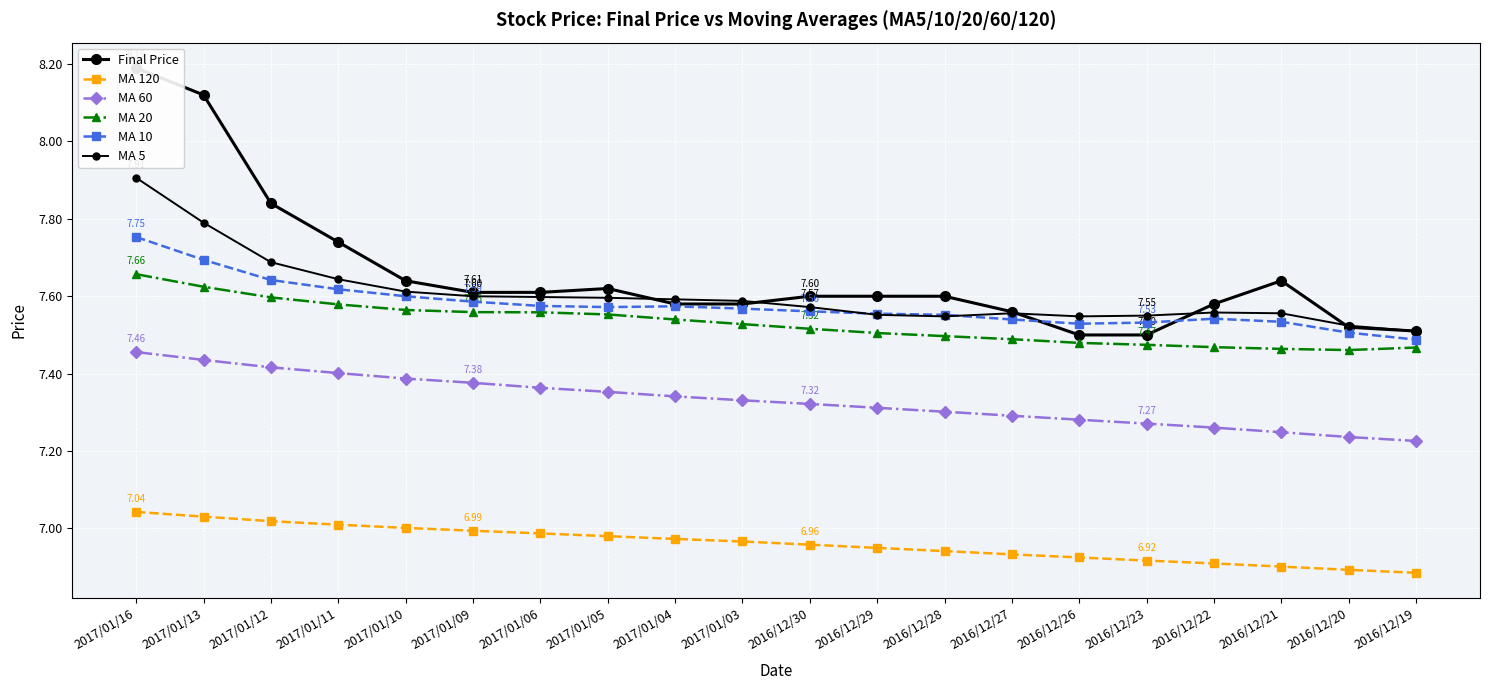

How many MA 10 values are between 7 and 8?

20